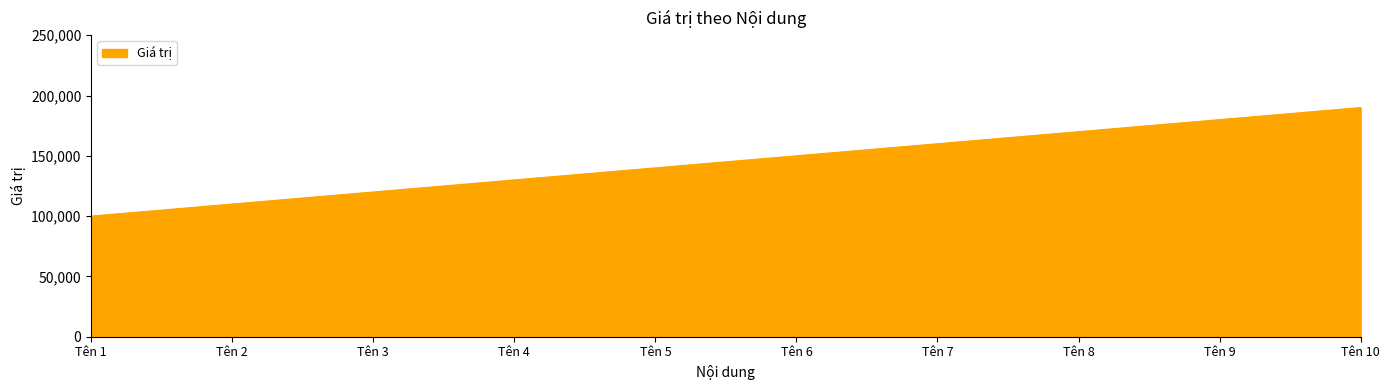

At which category does the chart reach its peak across all series?

Tên 10